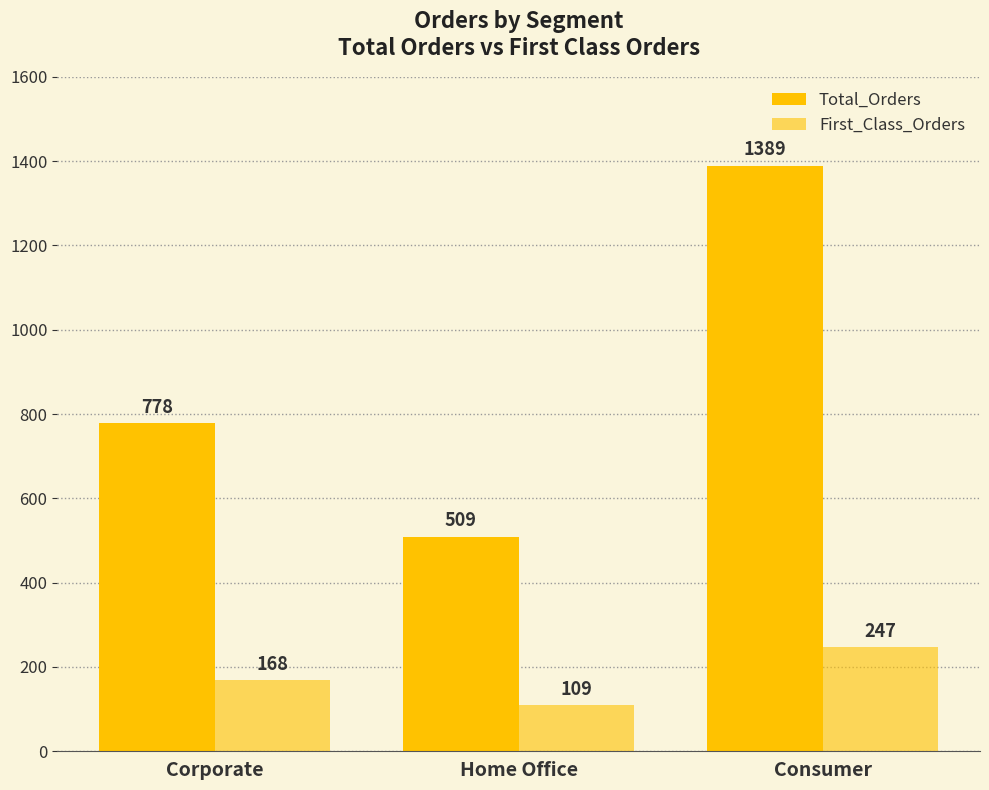

Which has a higher value, Consumer or Corporate?

Consumer